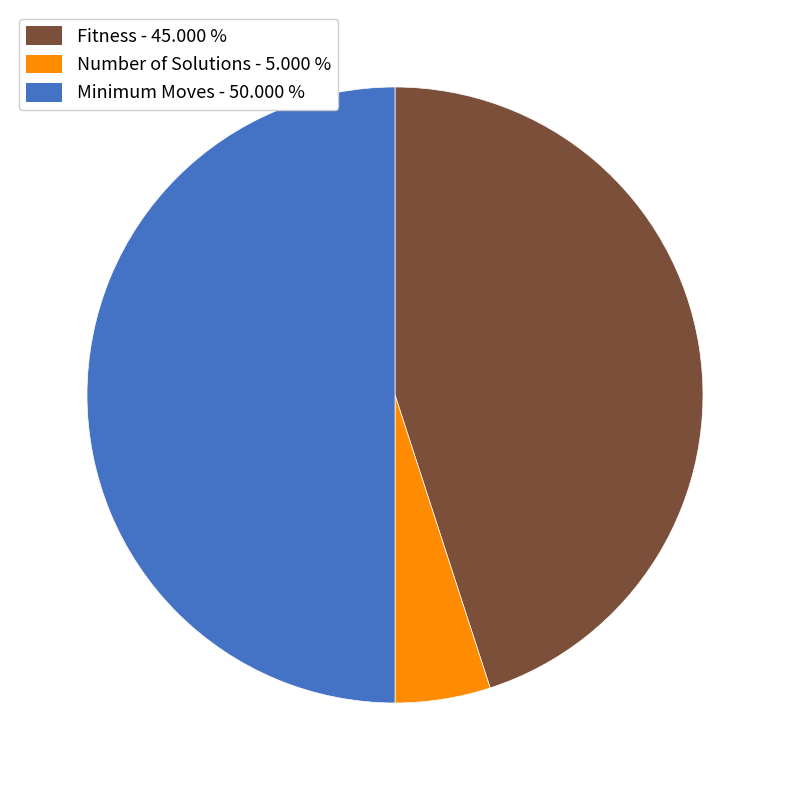

Does Number of Solutions - 5.000 % represent more than half of the total?

No